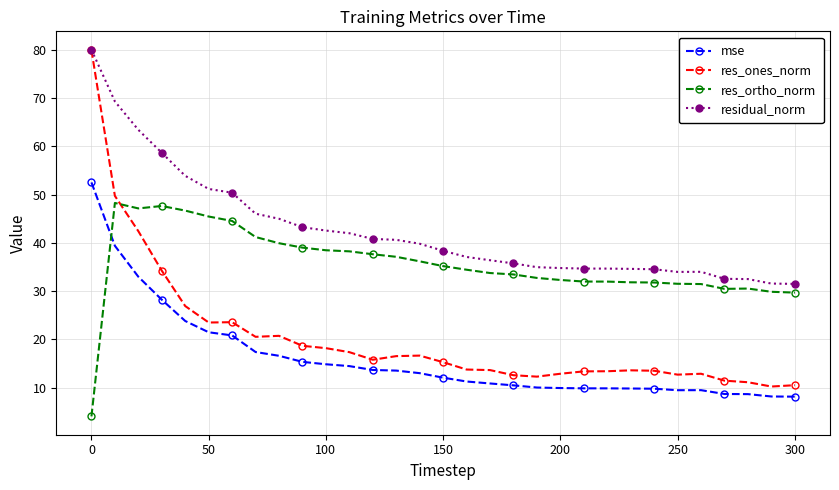

True or false: res_ones_norm has more than 1 points higher than both neighbors.

True